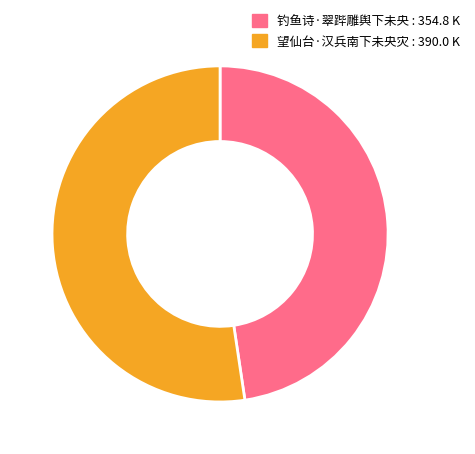

What is the largest slice in the pie chart?

望仙台·汉兵南下未央灾